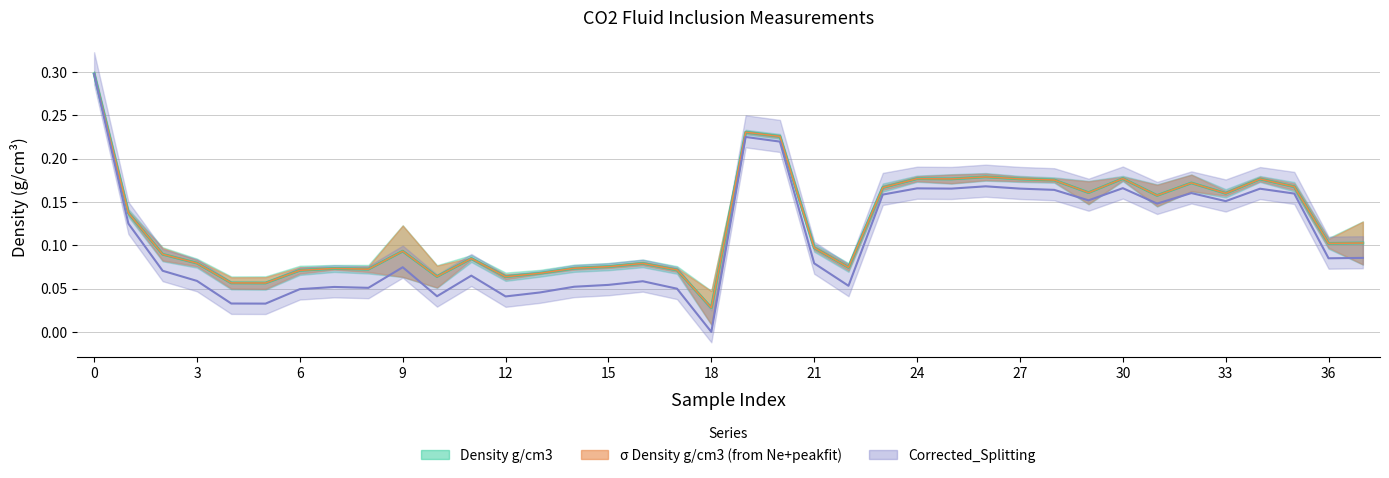

True or false: Corrected_Splitting and Density g/cm3 cross at least once.

False